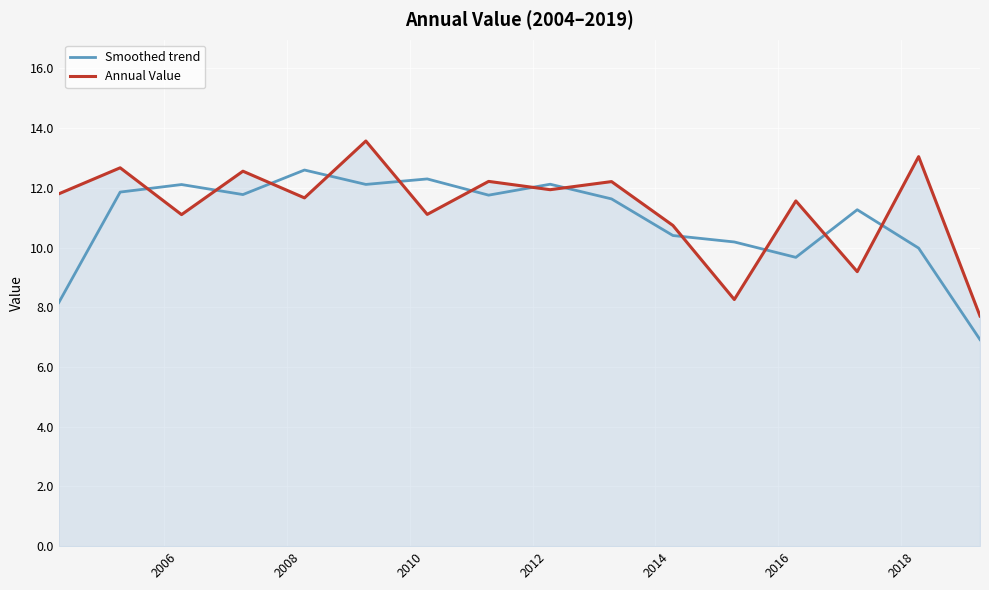

What is the difference between the maximum and minimum values in the Annual Value series?

5.9